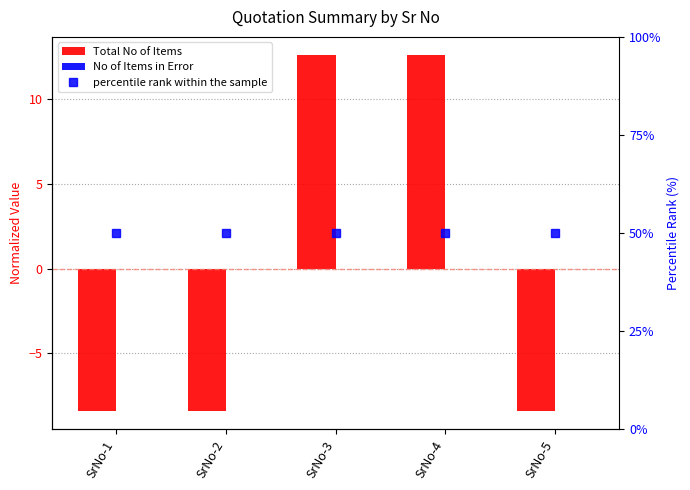

Reading right to left, list all the values displayed in this chart.

Total No of Items: SrNo-5=-8.4	SrNo-4=12.6	SrNo-3=12.6	SrNo-2=-8.4	SrNo-1=-8.4
No of Items in Error: SrNo-5=0.0	SrNo-4=0.0	SrNo-3=0.0	SrNo-2=0.0	SrNo-1=0.0
percentile rank within the sample: SrNo-5=50.0	SrNo-4=50.0	SrNo-3=50.0	SrNo-2=50.0	SrNo-1=50.0